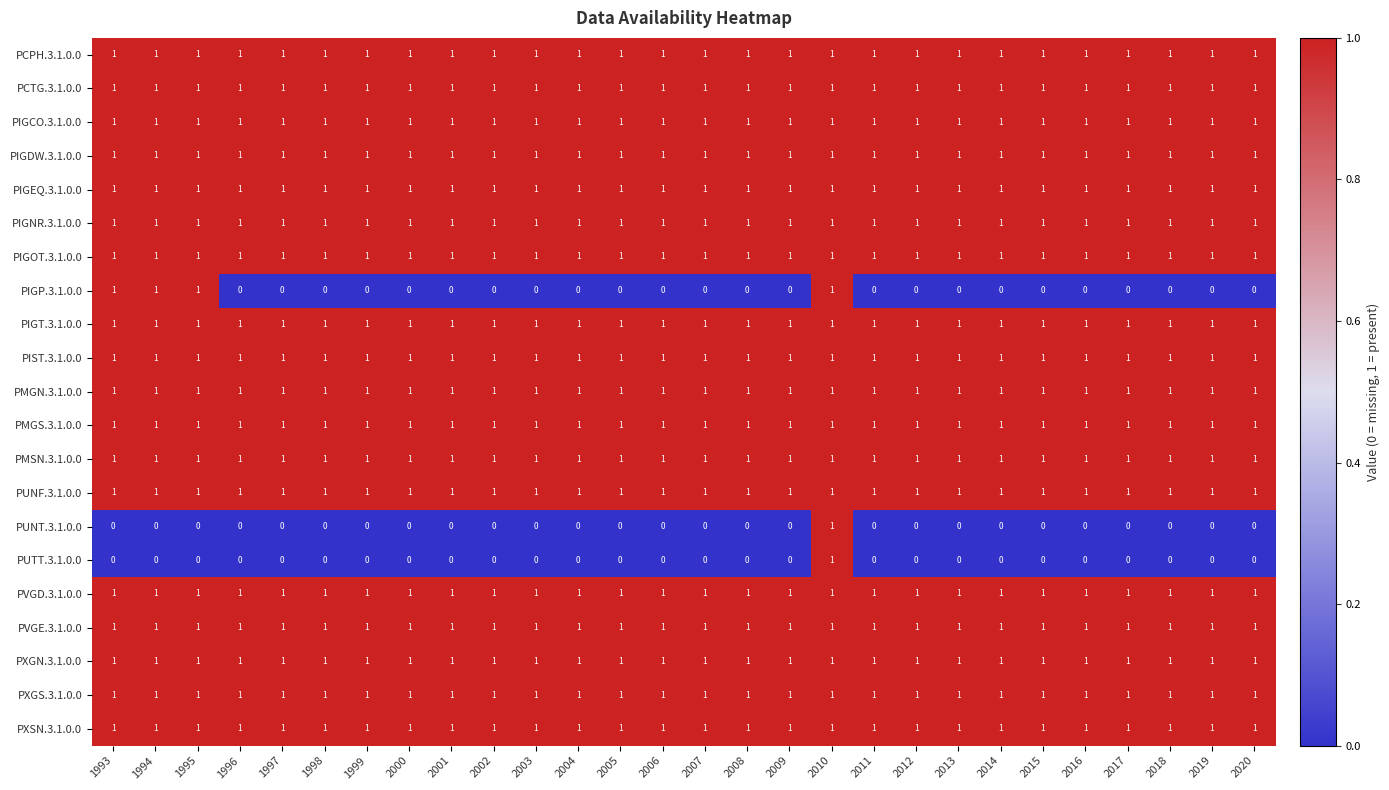

Count the number of categories in the chart.

28